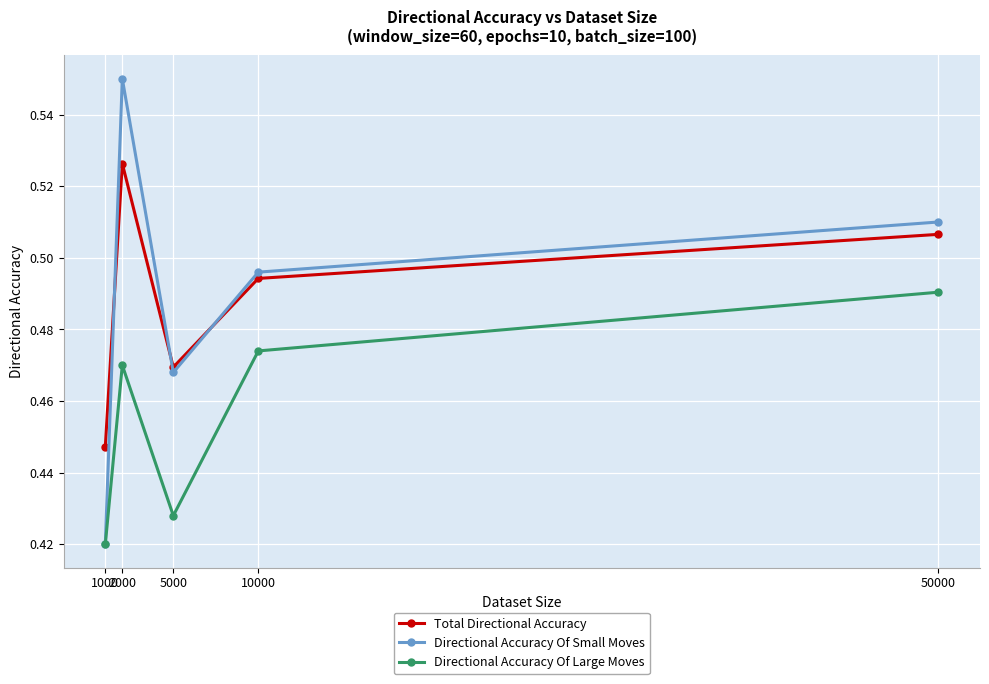

At how many categories does at least one series exceed 0?

5